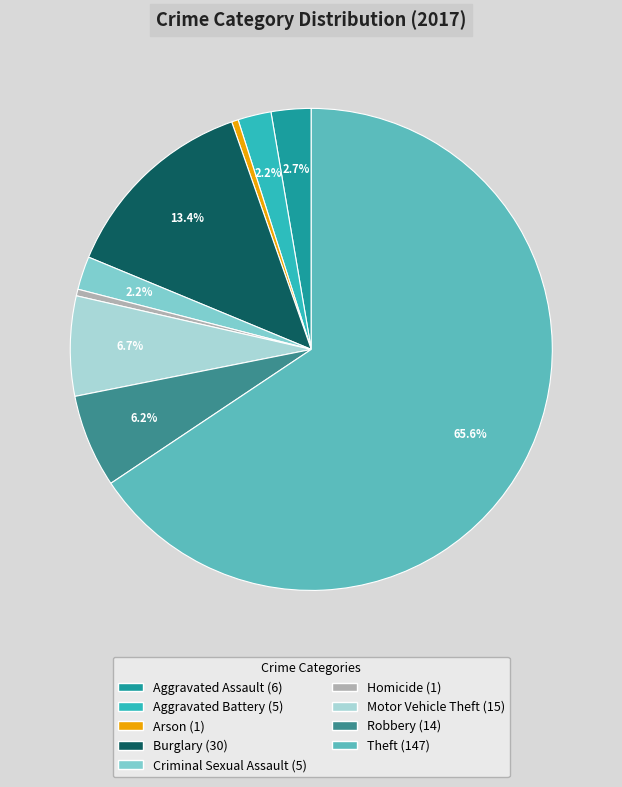

Does any single category account for the majority?

Yes